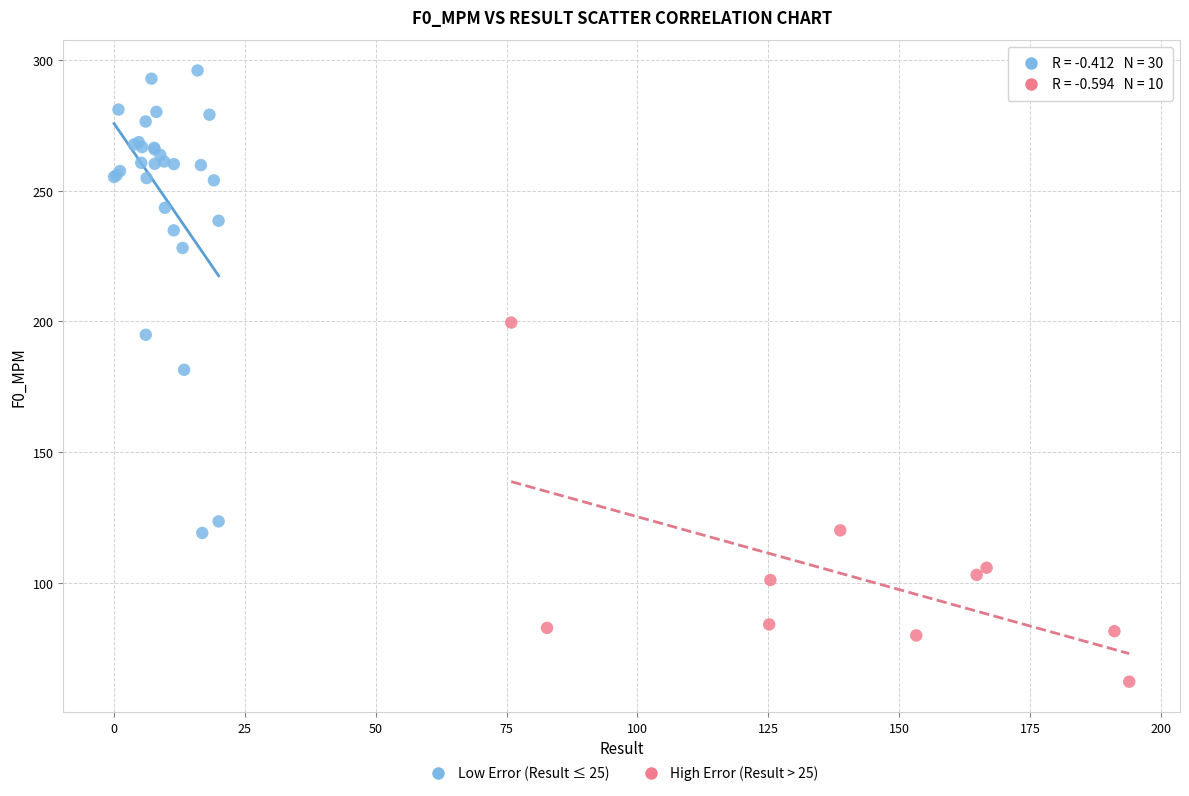

Which series has the widest spread of Y values?

Low Error (Result ≤ 25)